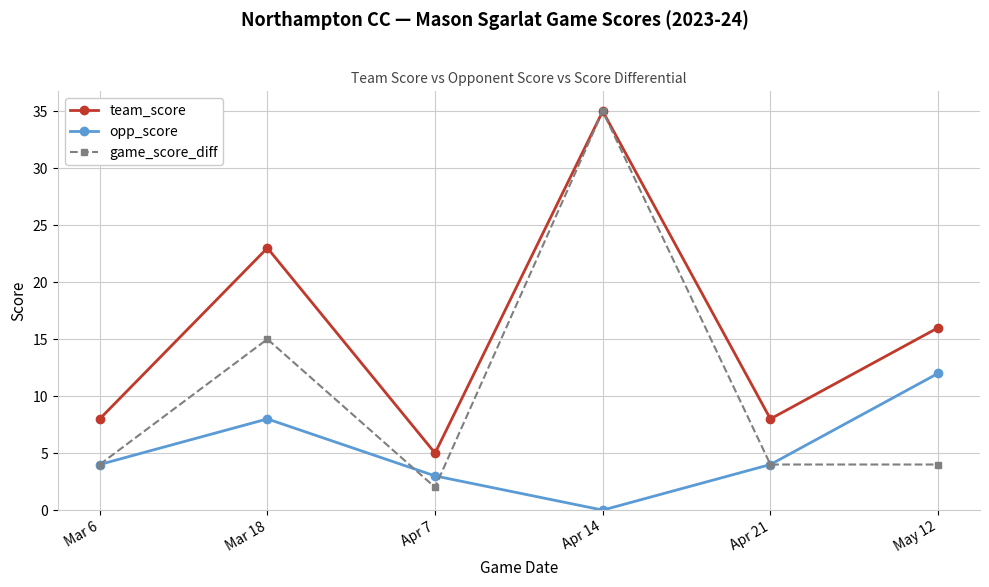

How many categories are shown in the chart?

6